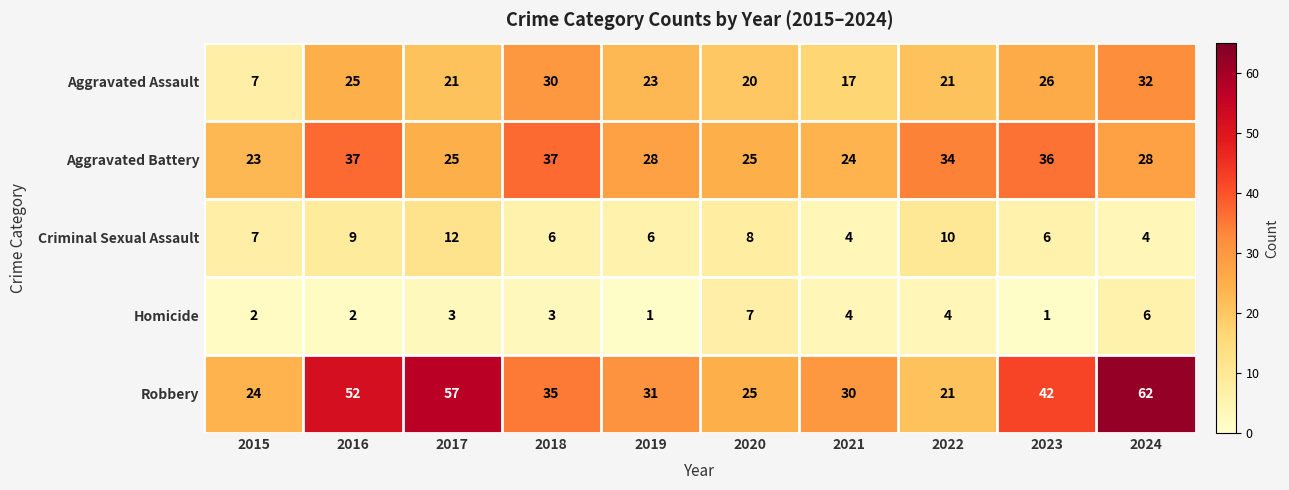

List the labels in order of Robbery value, smallest first.

2022, 2015, 2020, 2021, 2019, 2018, 2023, 2016, 2017, 2024